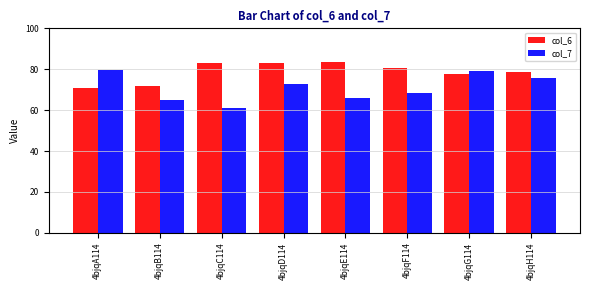

What are all the series names shown in the legend?

col_6, col_7